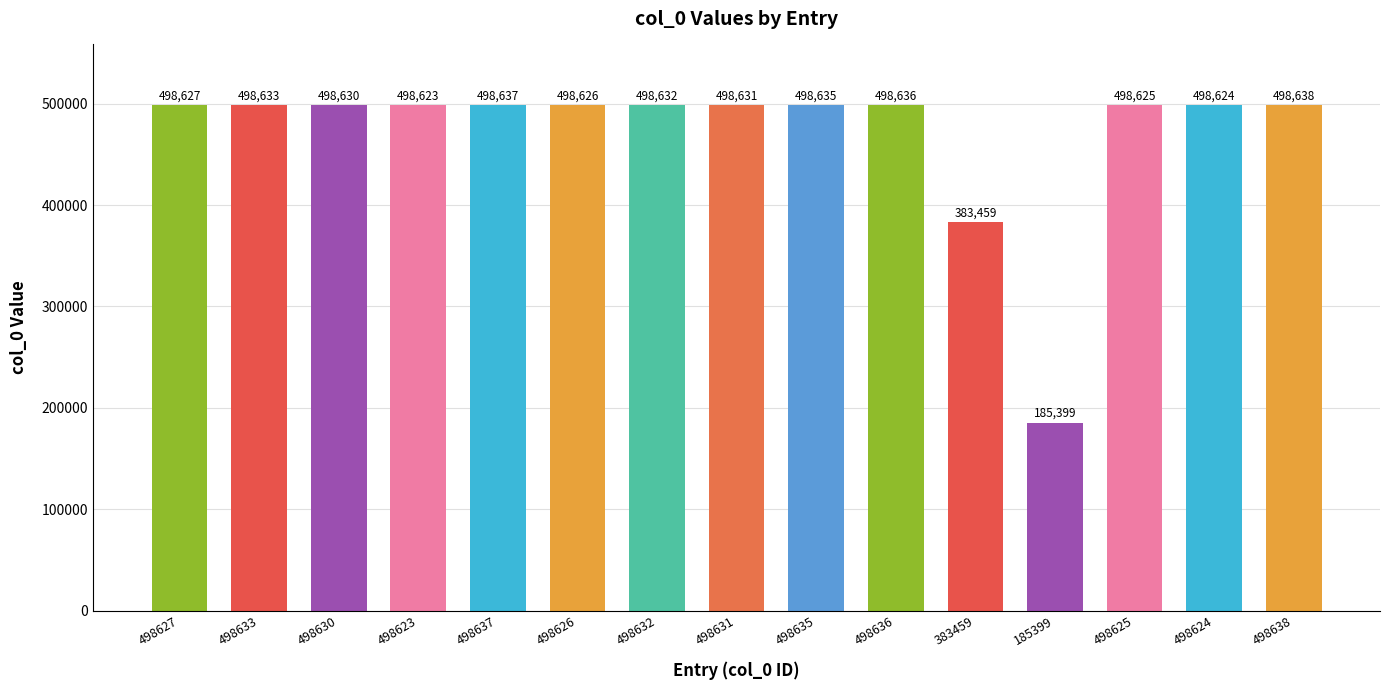

Are the bars horizontal?

No